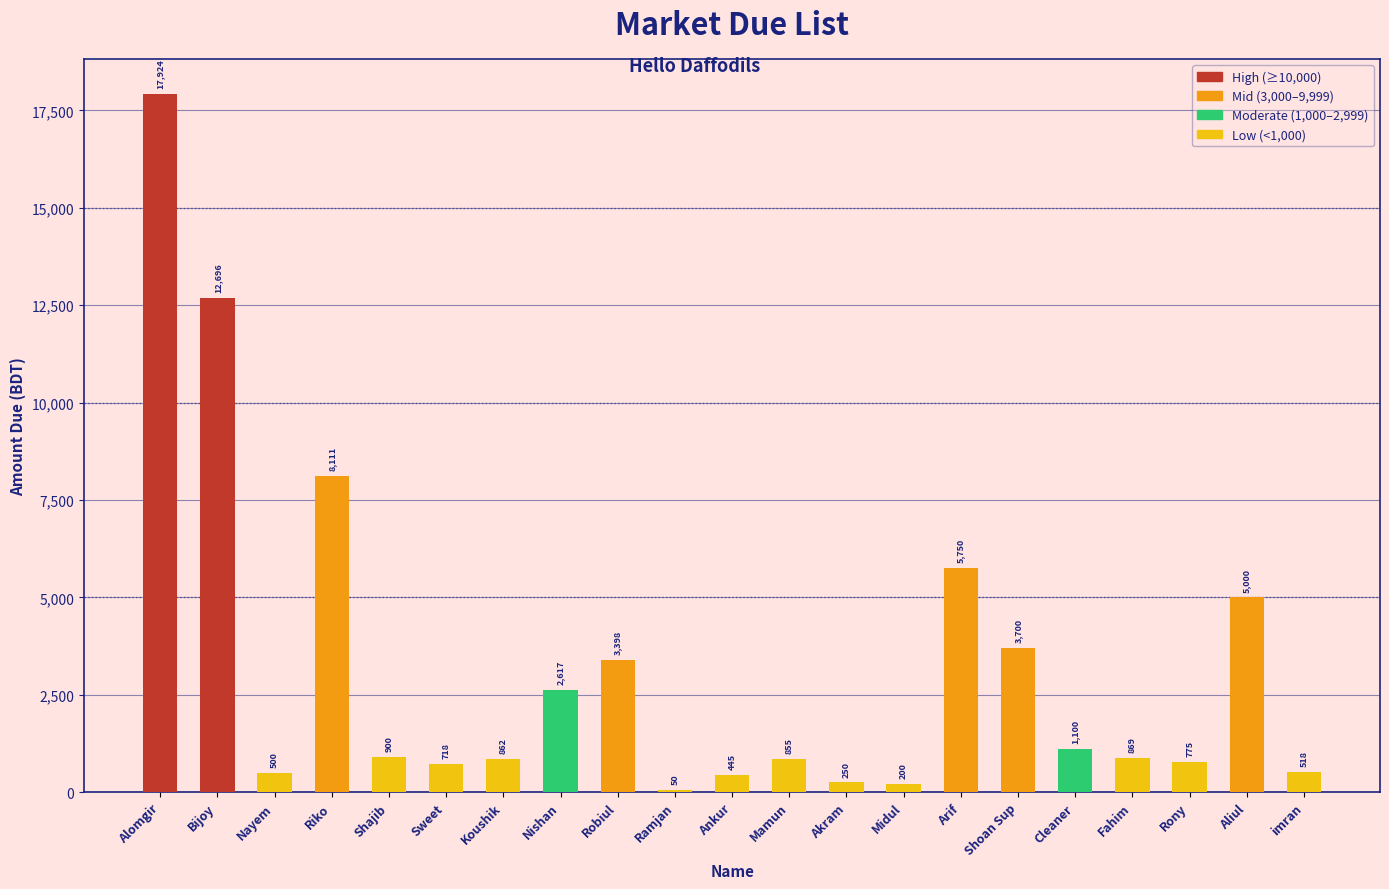

The value at Aliul is 7344. True or false?

False